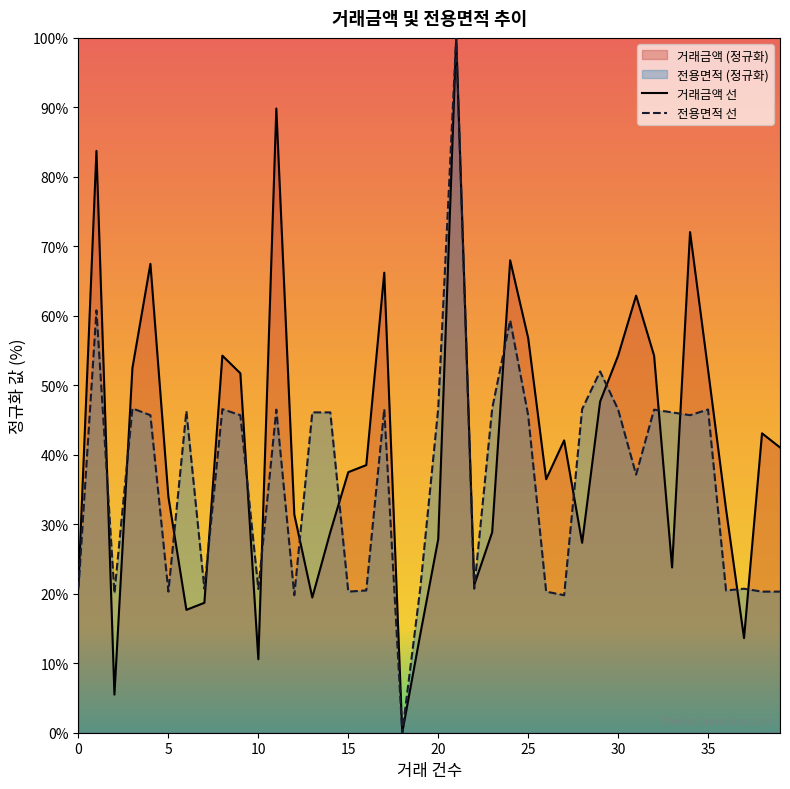

Where is the first local maximum for 전용면적?

1